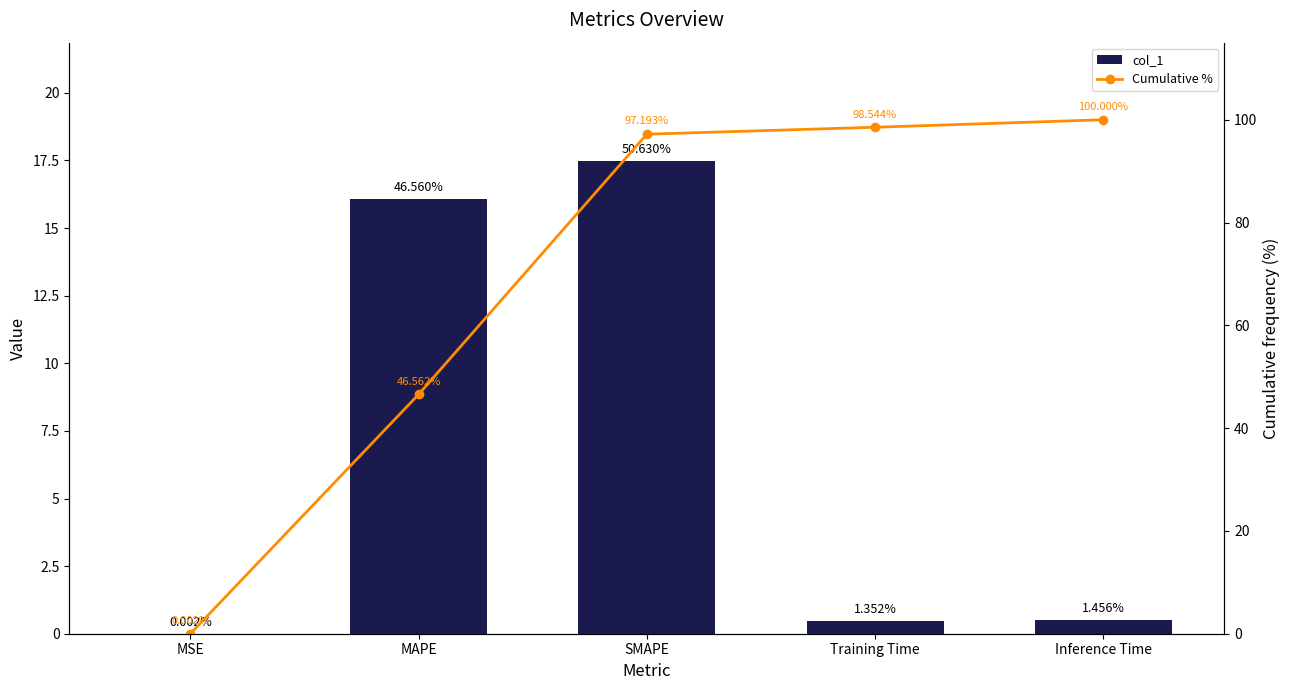

What is the difference between the maximum and minimum values in the Cumulative % series?

100.0